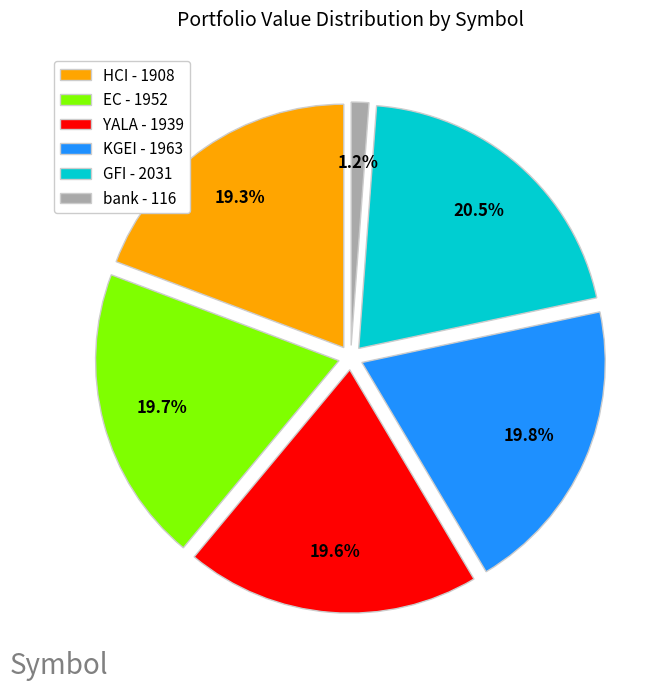

Rank the categories by value from highest to lowest.

GFI, KGEI, EC, YALA, HCI, bank